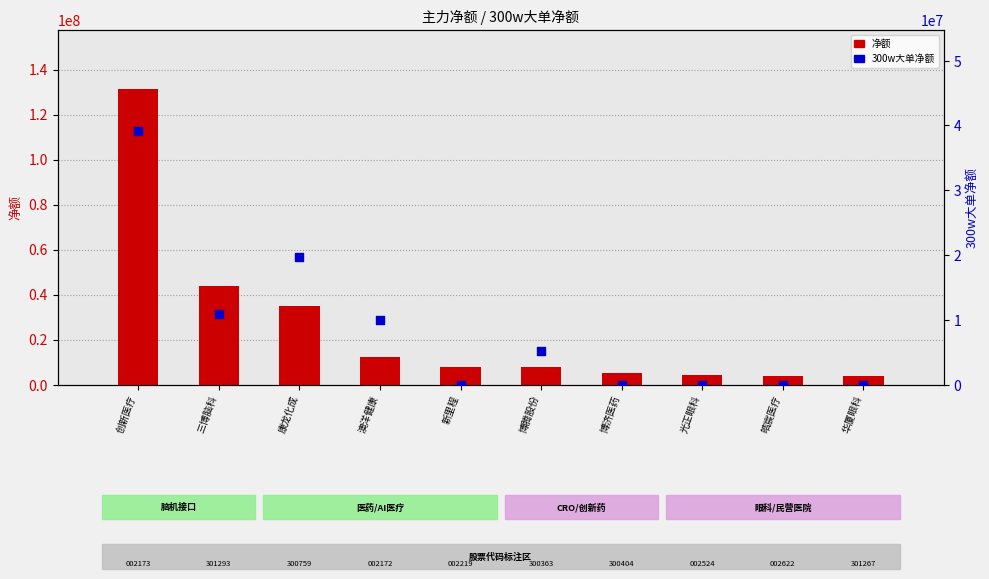

Which series has the largest total across all categories?

净额 (主力)